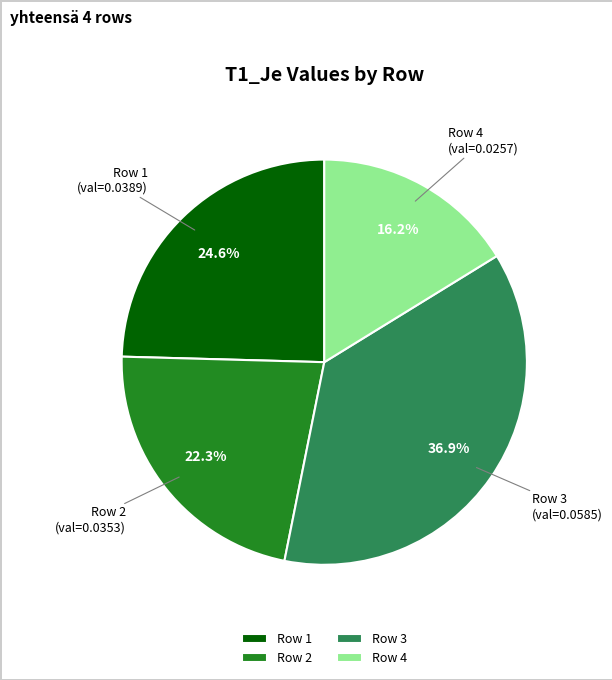

The Row 4 slice represents 24% of the pie. True or false?

False